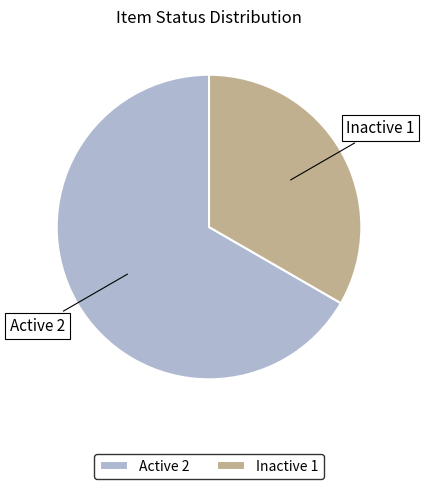

What is the ratio of the value at Inactive 1 to the value at Active 2?

0.5